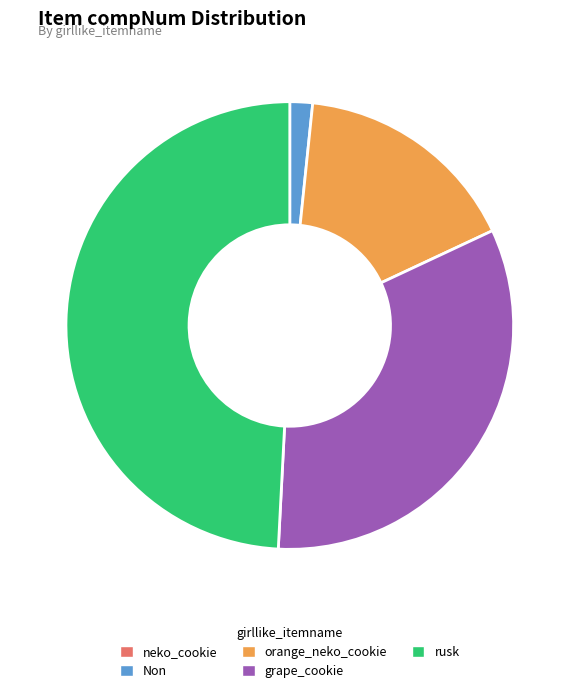

Is there any slice that represents more than half of the pie?

No